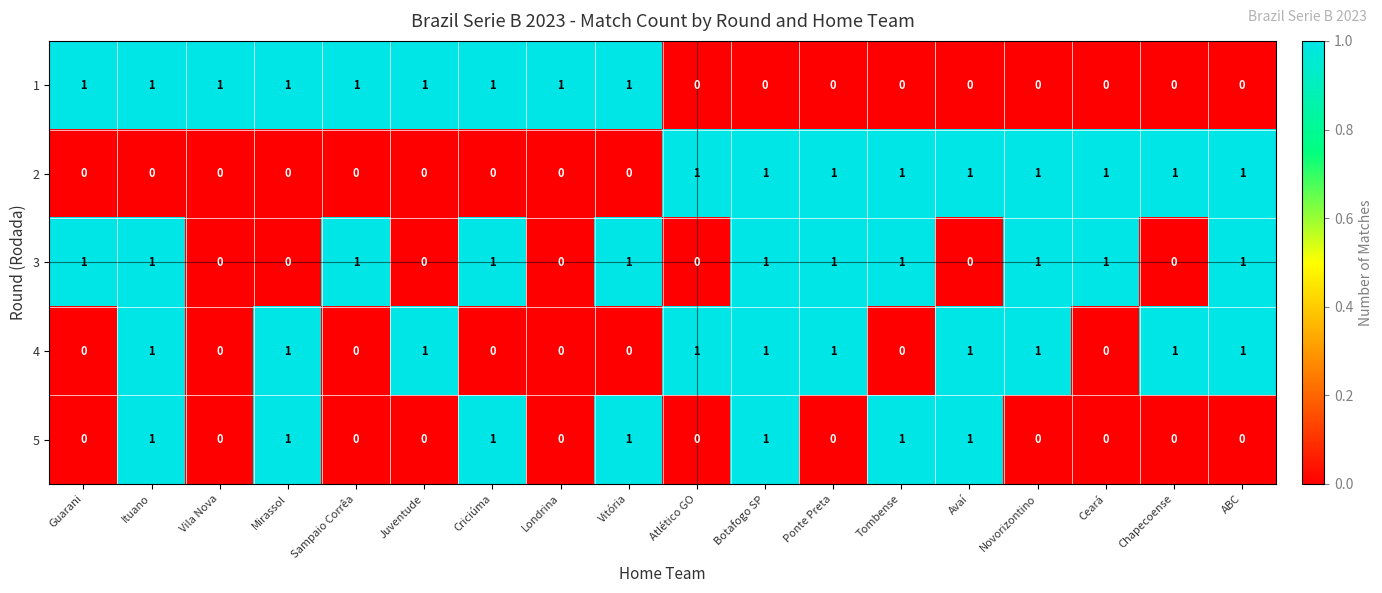

The value of 2 at Novorizontino is 2. True or false?

False